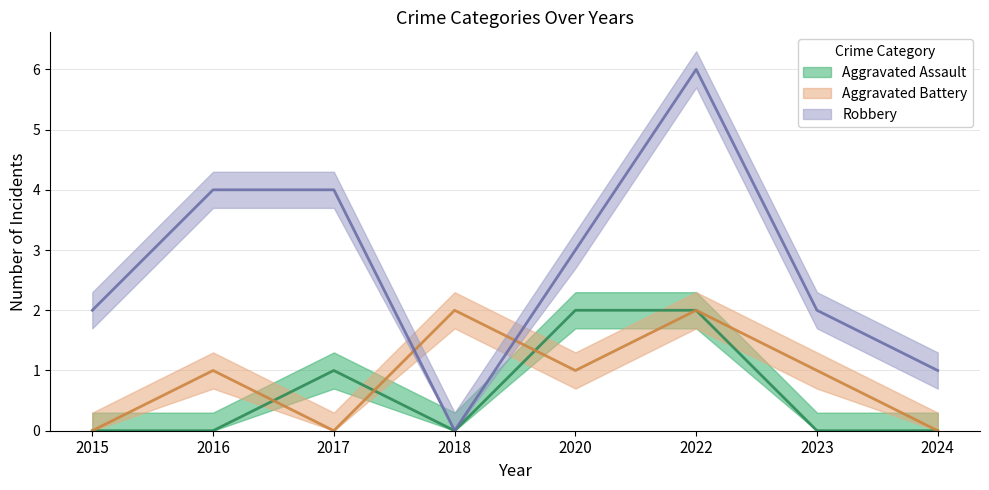

Reading left to right, list all the values displayed in this chart.

Aggravated Assault: 2015=0	2016=0	2017=1	2018=0	2020=2	2022=2	2023=0	2024=0
Aggravated Battery: 2015=0	2016=1	2017=0	2018=2	2020=1	2022=2	2023=1	2024=0
Robbery: 2015=2	2016=4	2017=4	2018=0	2020=3	2022=6	2023=2	2024=1